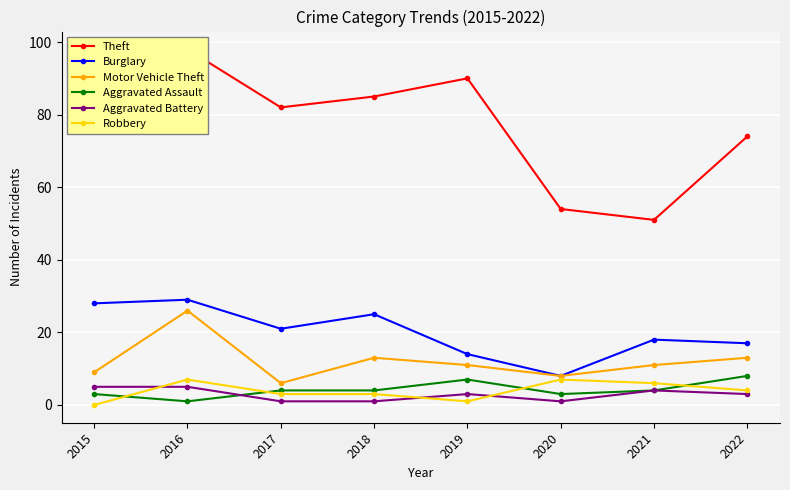

What is the sum of all Theft values?

627